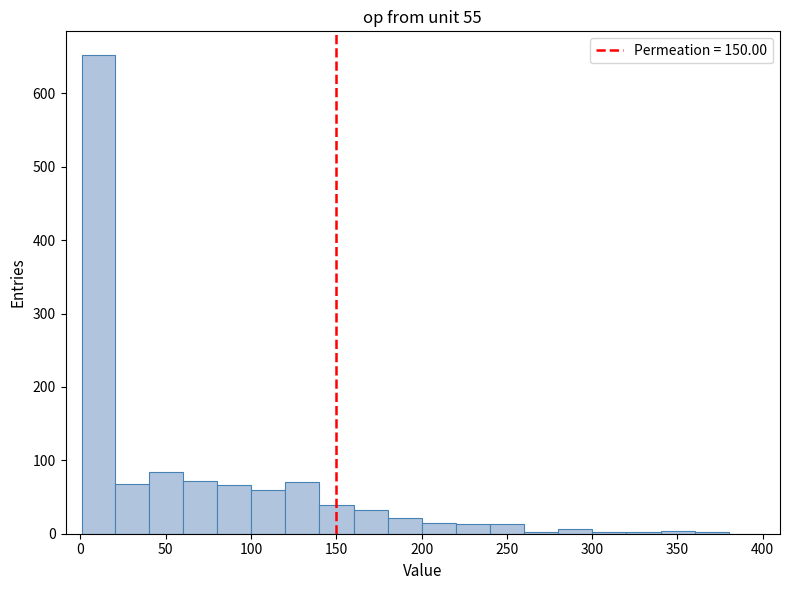

Read against the x-axis, roughly where is the centre of the tallest bar?

10